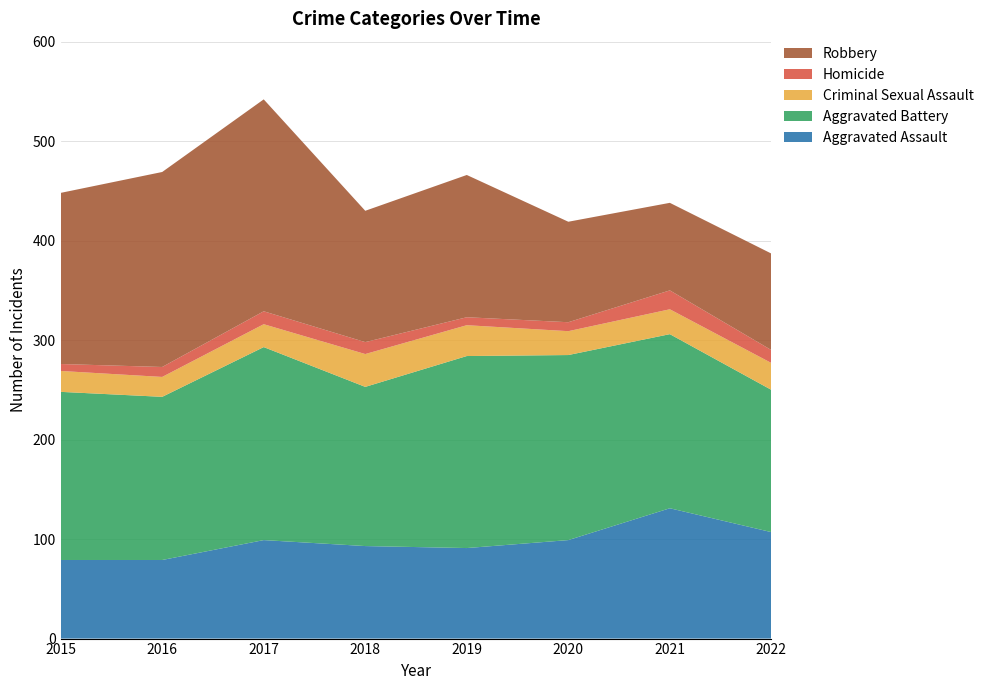

Reading right to left, list all the values displayed in this chart.

Aggravated Assault: 2022=107	2021=131	2020=99	2019=91	2018=93	2017=99	2016=79	2015=79
Aggravated Battery: 2022=143	2021=175	2020=186	2019=193	2018=160	2017=194	2016=164	2015=169
Criminal Sexual Assault: 2022=27	2021=25	2020=24	2019=31	2018=33	2017=23	2016=20	2015=21
Homicide: 2022=13	2021=19	2020=9	2019=8	2018=12	2017=13	2016=10	2015=7
Robbery: 2022=97	2021=88	2020=101	2019=143	2018=132	2017=213	2016=196	2015=172